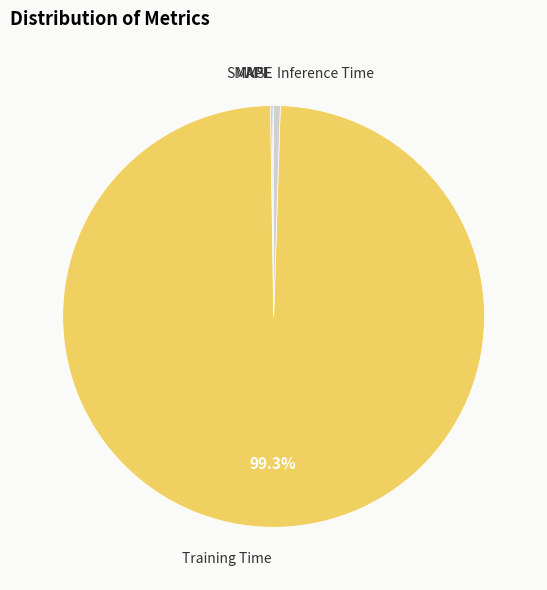

Is there any slice that represents more than half of the pie?

Yes